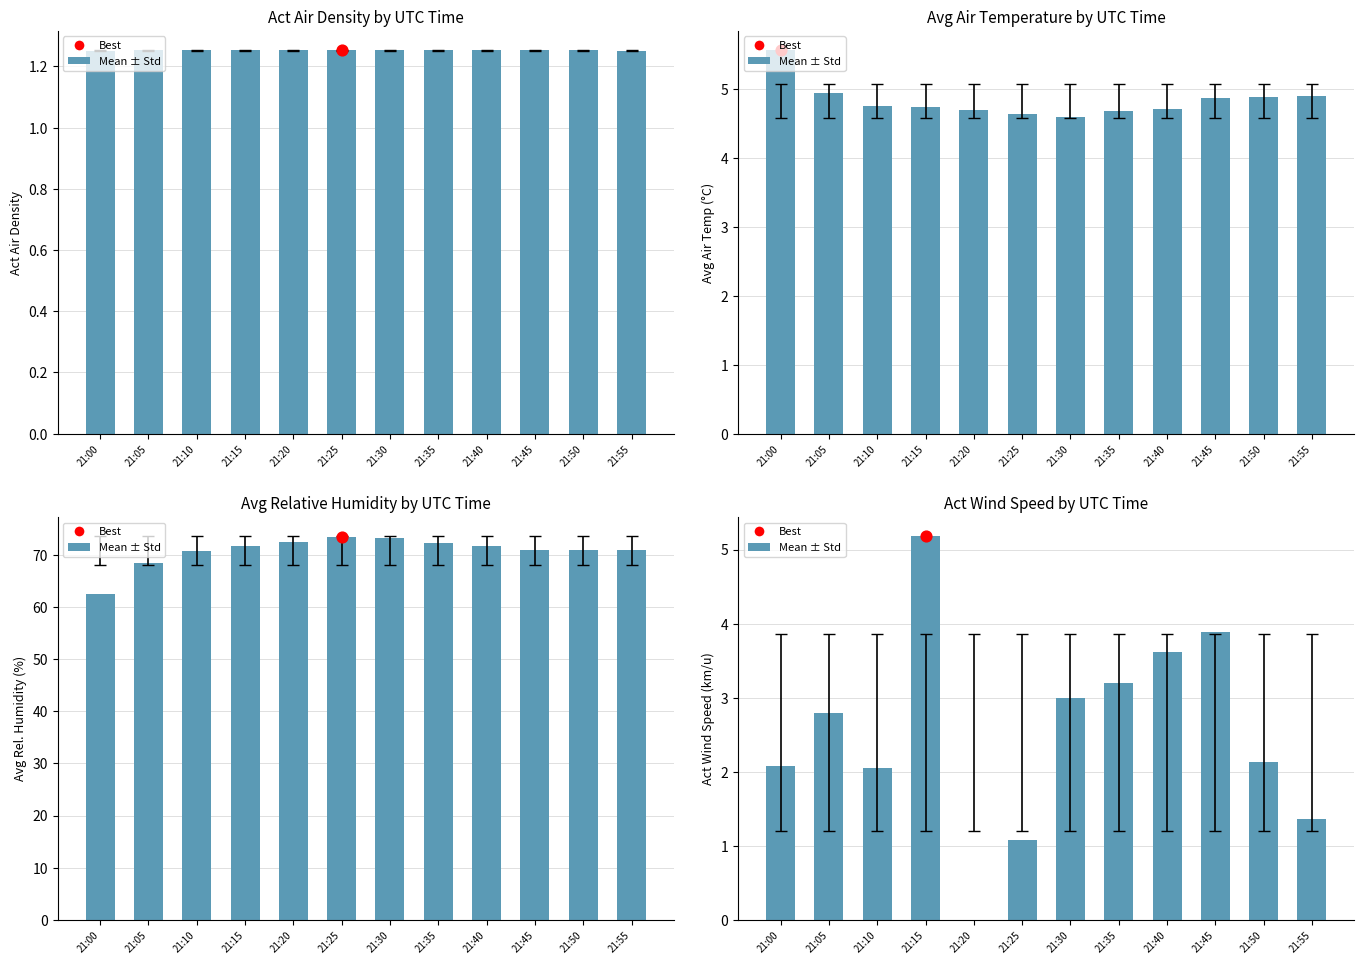

Between 21:35 and 21:50, which is larger?

21:35